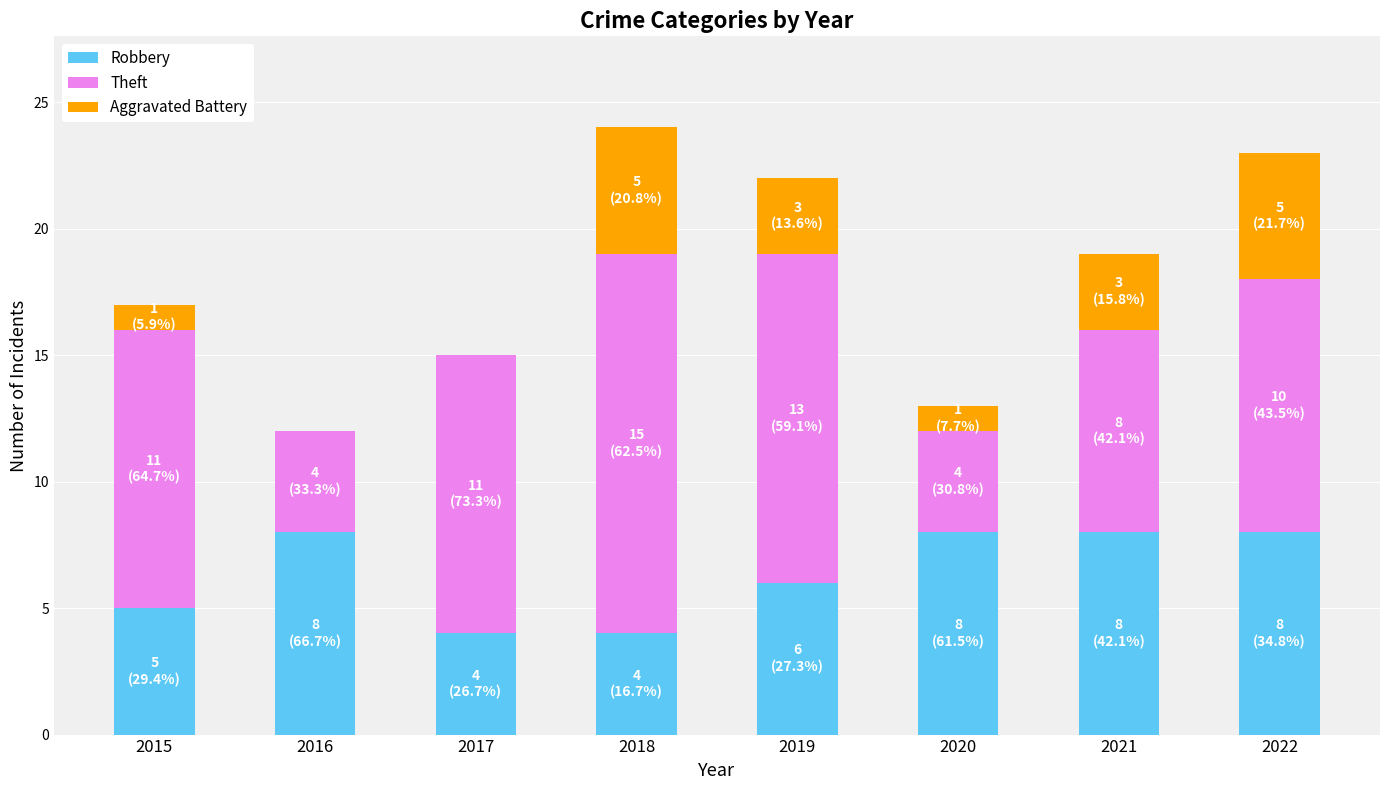

What is the average value of the Robbery series?

6